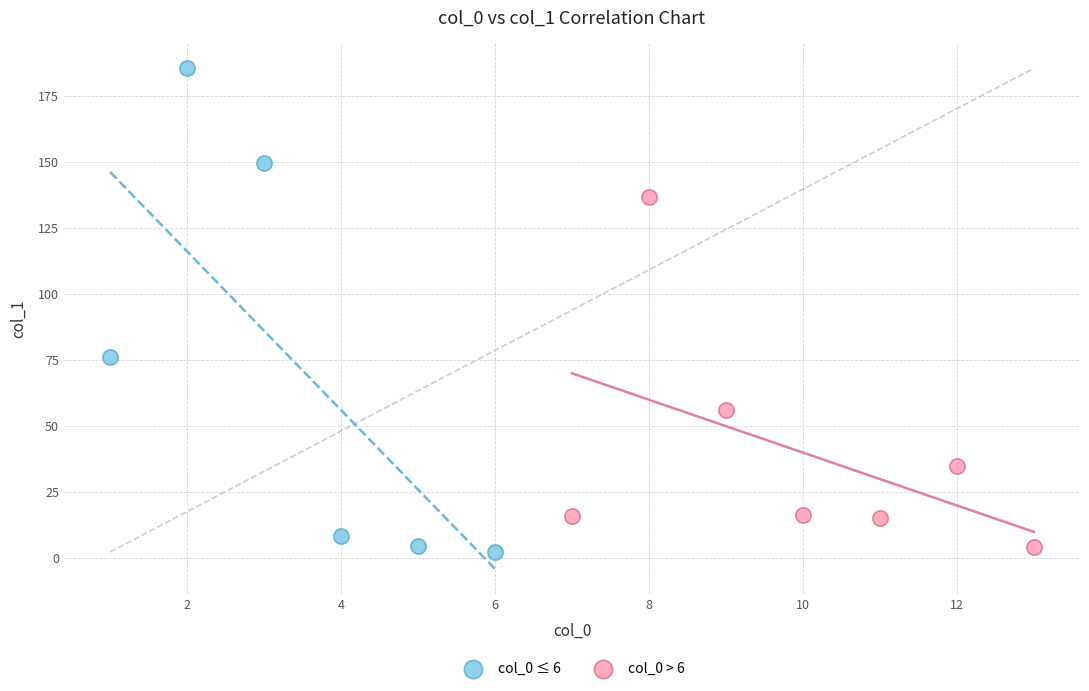

Which series contains the highest Y value?

col_0 ≤ 6